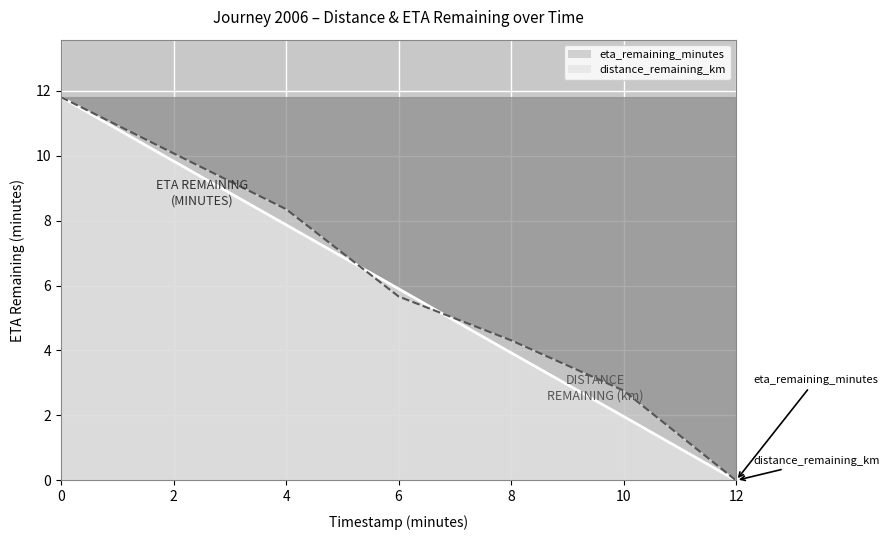

How many positive values does the distance_remaining_km_line series have?

6